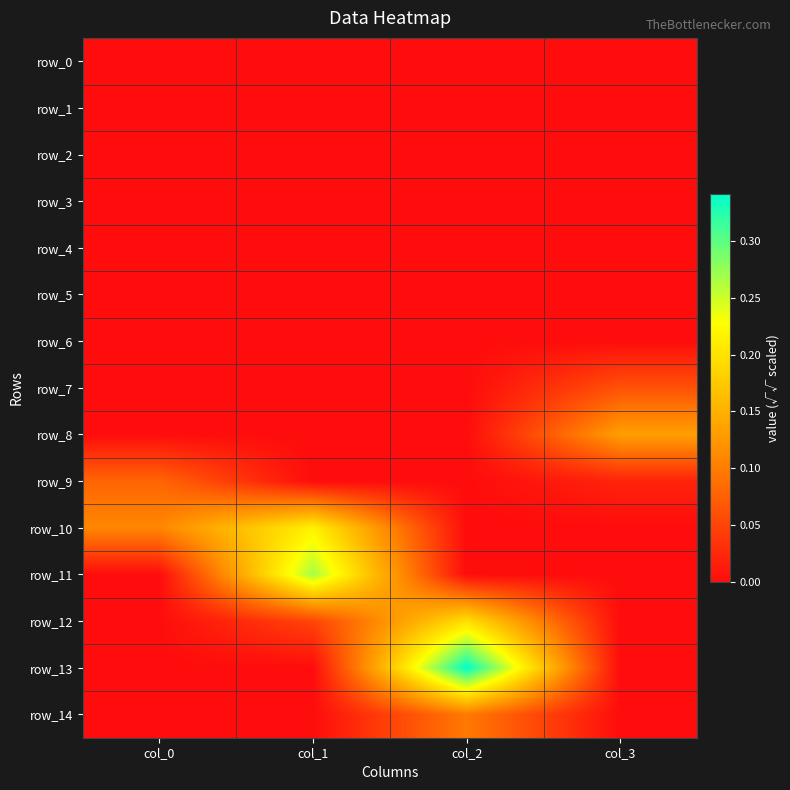

Rank the series by their maximum value, from lowest to highest.

row_0, row_1, row_2, row_3, row_4, row_5, row_6, row_7, row_9, row_14, row_8, row_12, row_10, row_11, row_13